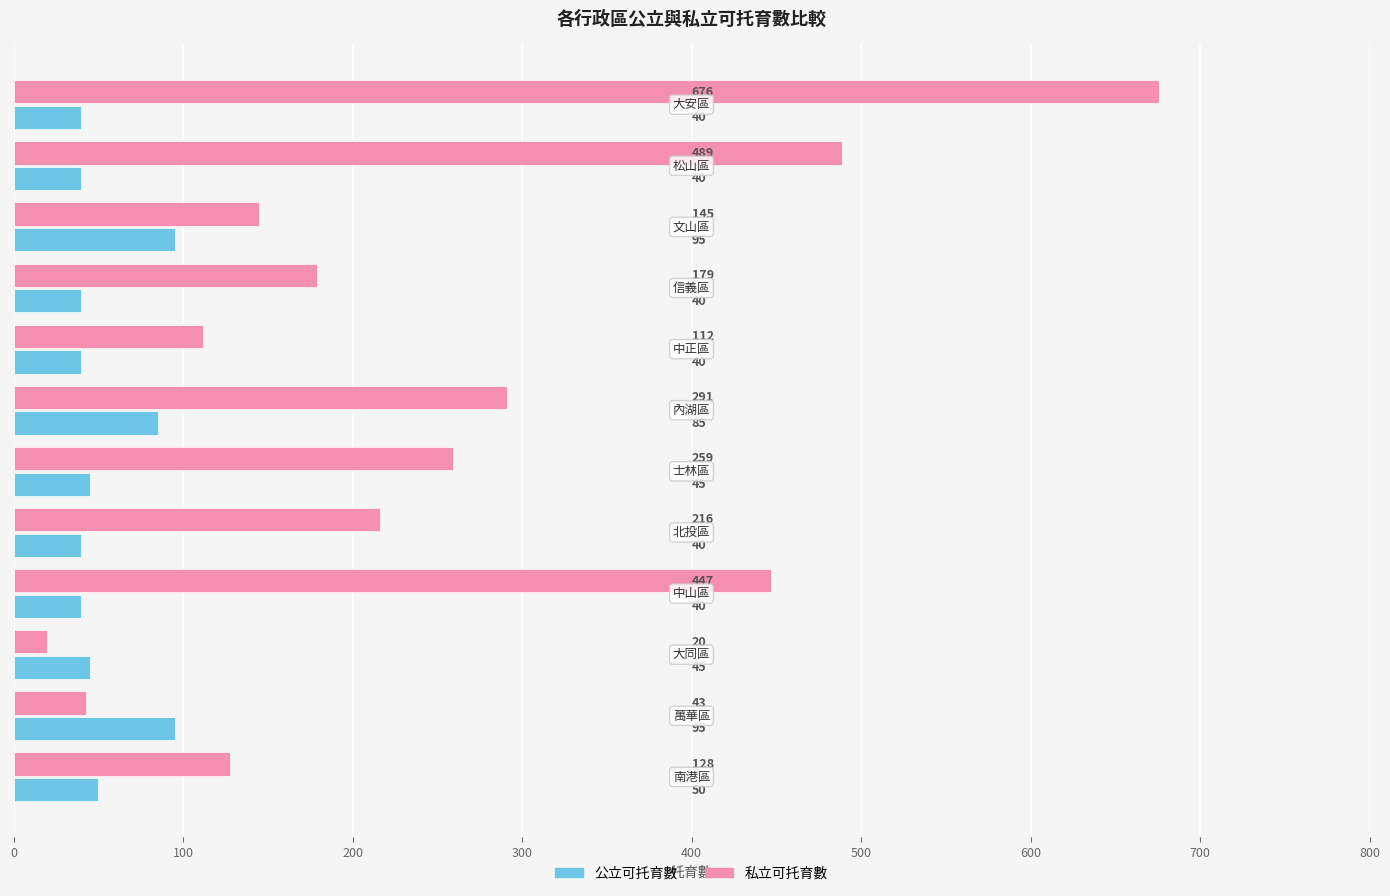

What is the maximum value for 公立可托育數?

95